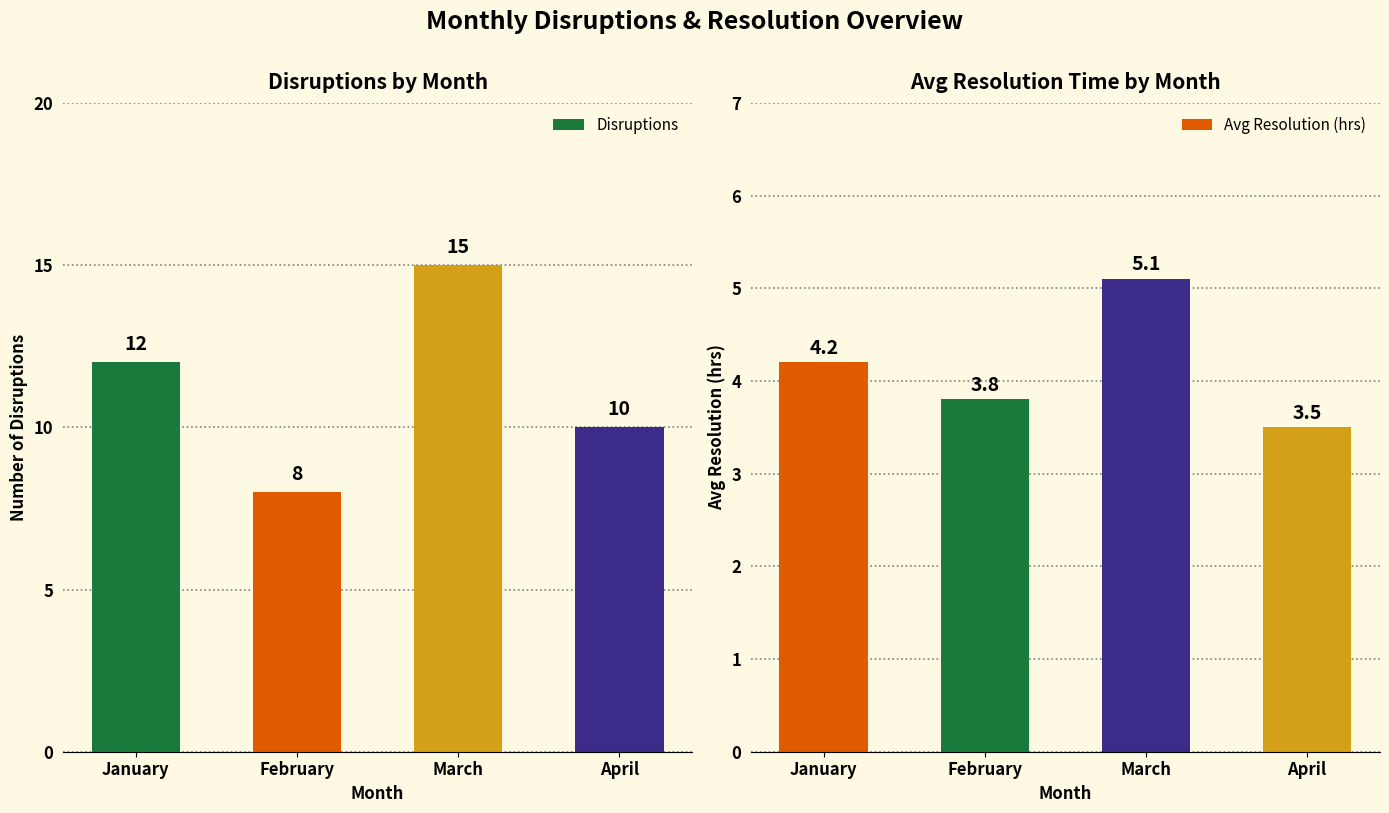

Where is Avg Resolution (hrs) nearest to the value 4?

January